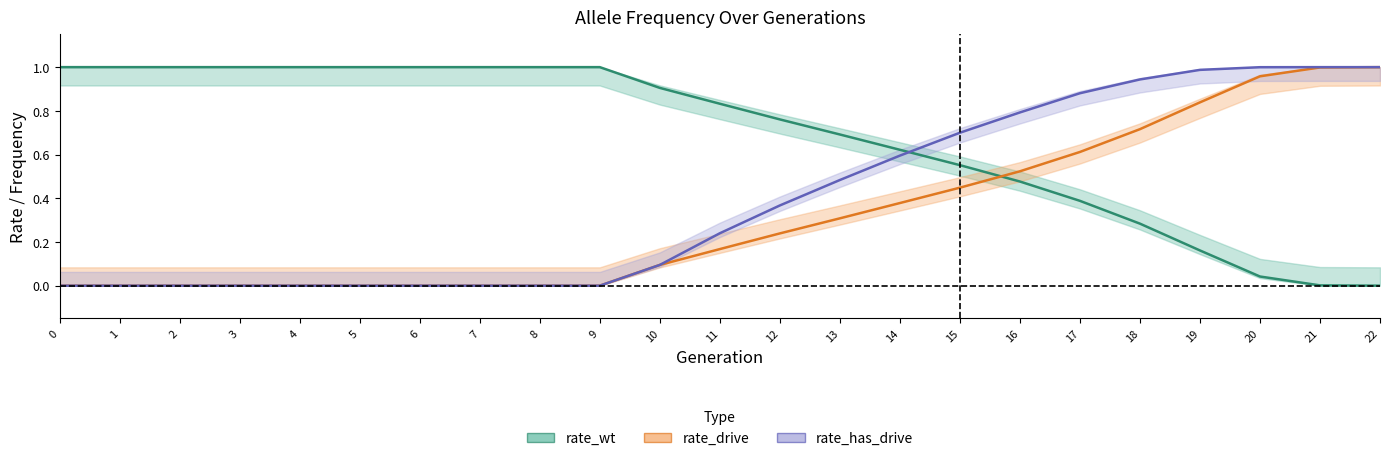

What is the value of the rate_drive point at the 13th from the left?

0.2